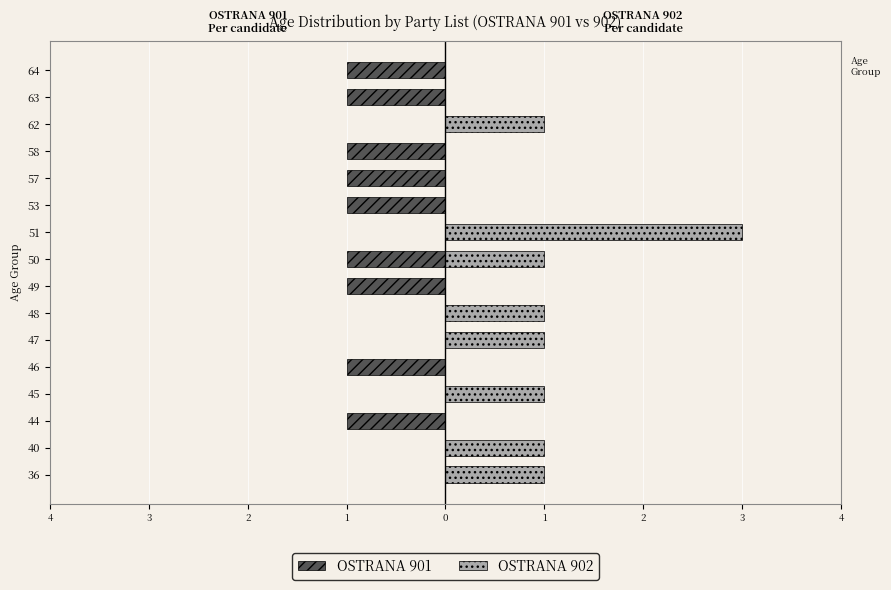

What are all the series names shown in the legend?

OSTRANA 901, OSTRANA 902